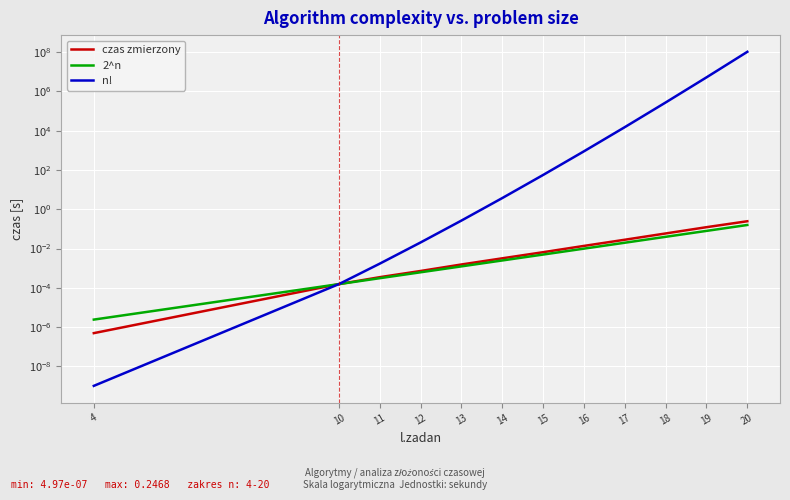

Which series has the widest spread of values?

n!